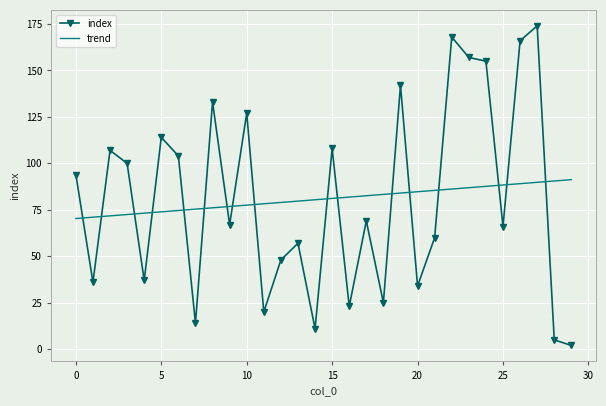

How many categories are shown in the chart?

30